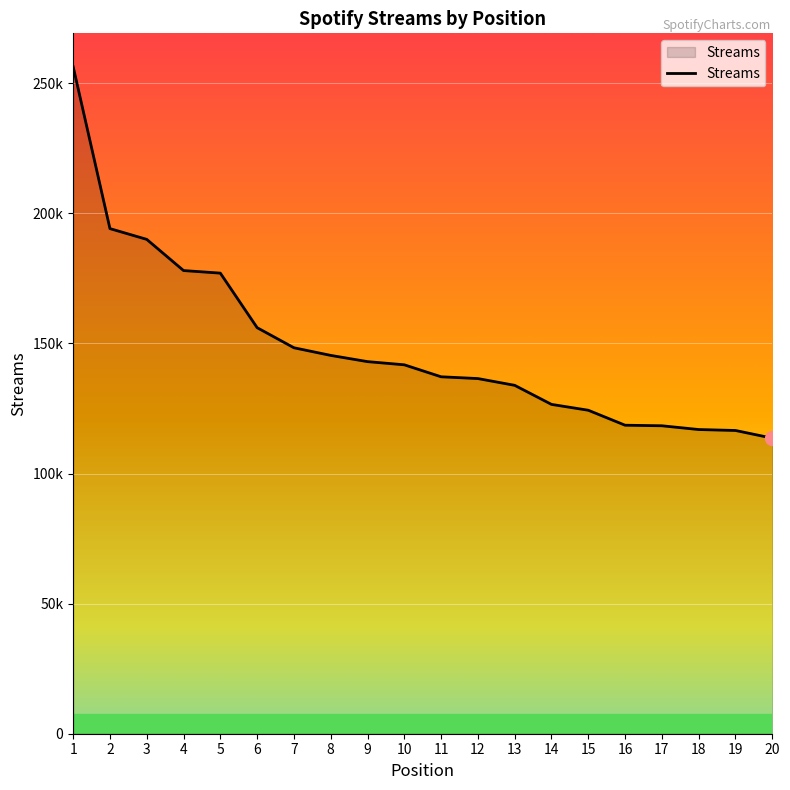

List the labels in order of value, smallest first.

20, 19, 18, 17, 16, 15, 14, 13, 12, 11, 10, 9, 8, 7, 6, 5, 4, 3, 2, 1